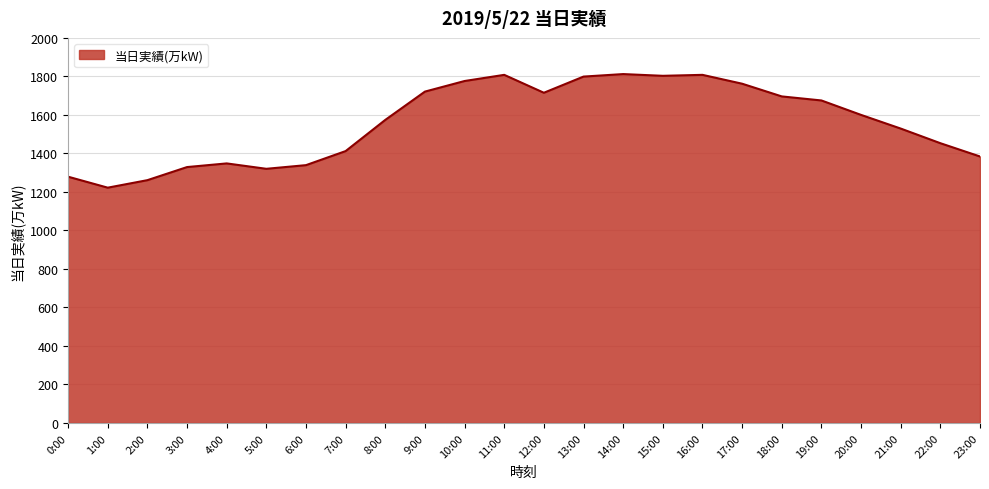

What is the greatest value displayed?

1812